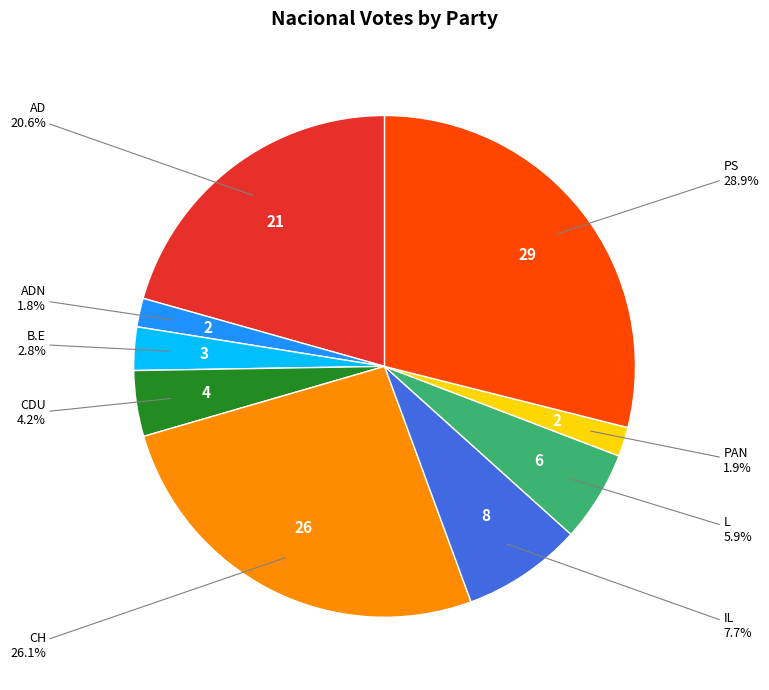

Is there any slice that represents more than half of the pie?

No